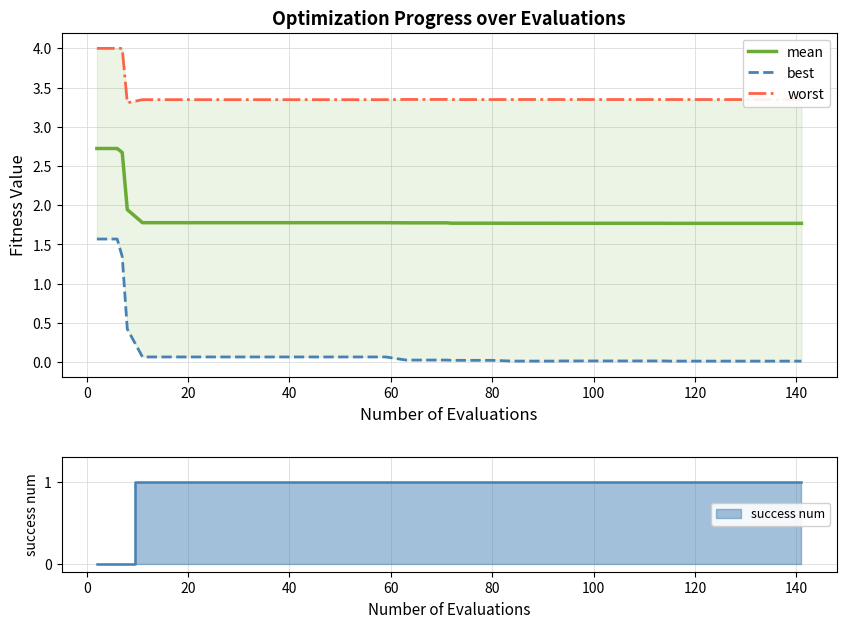

What is the highest value of the mean series?

2.7